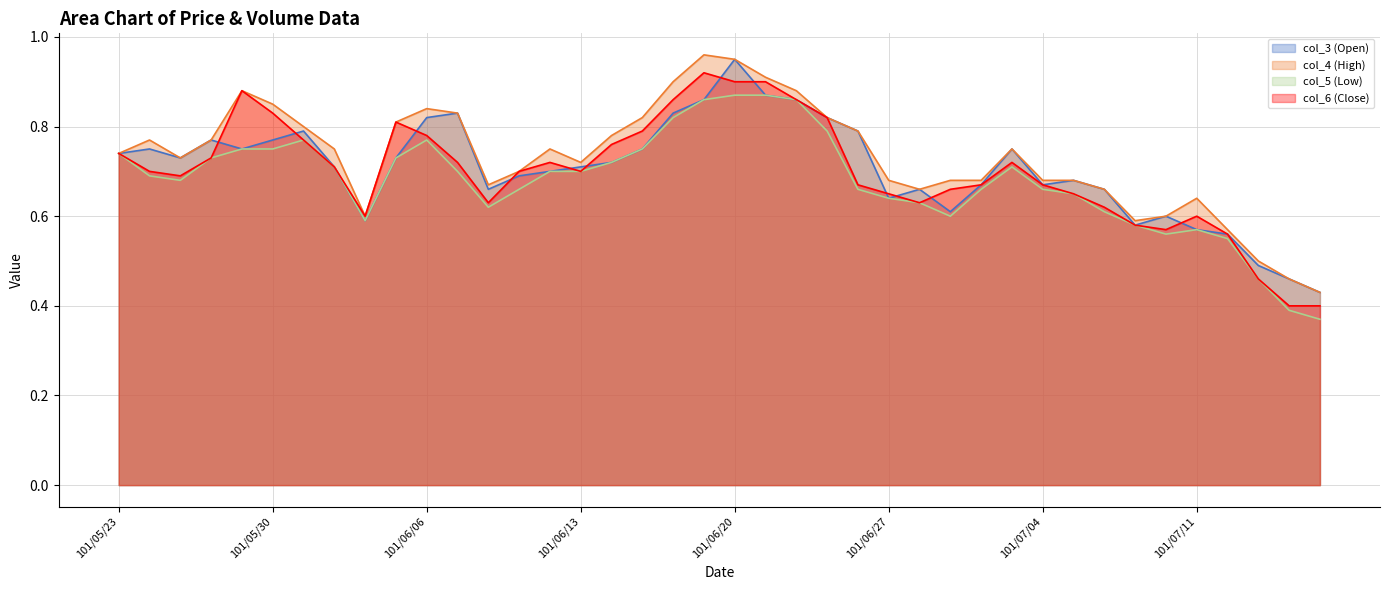

List the series in order of their peak value, highest first.

col_4 (High), col_3 (Open), col_6 (Close), col_5 (Low)